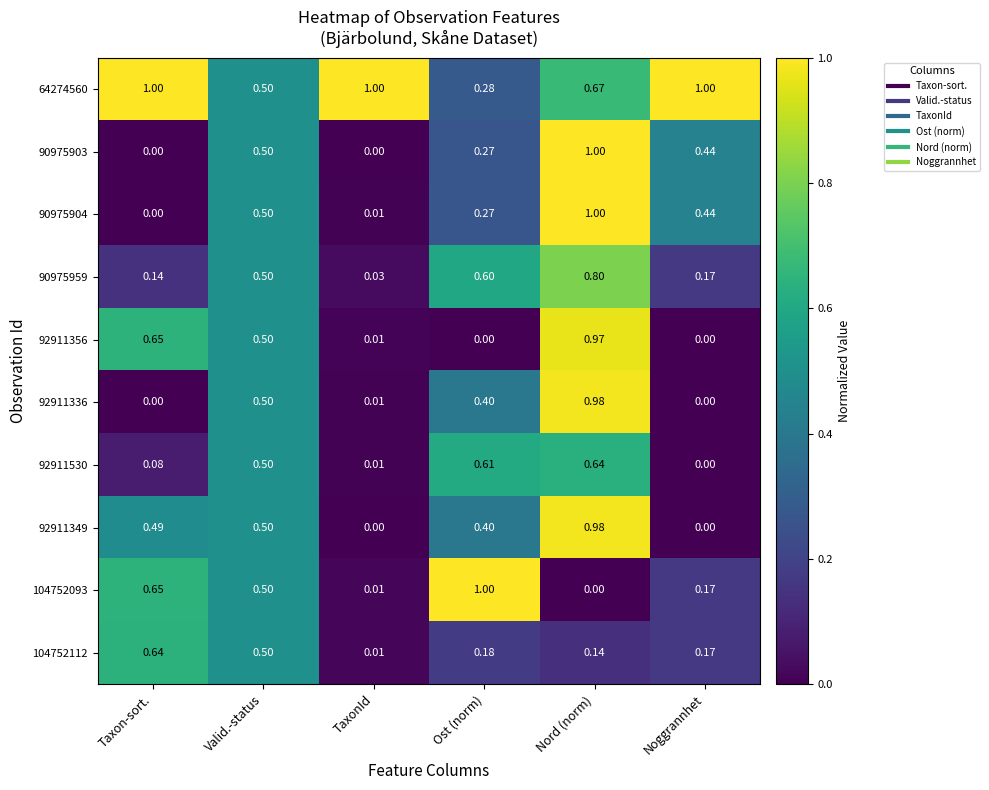

Where is 64274560 nearest to the value 0?

Ost (norm)